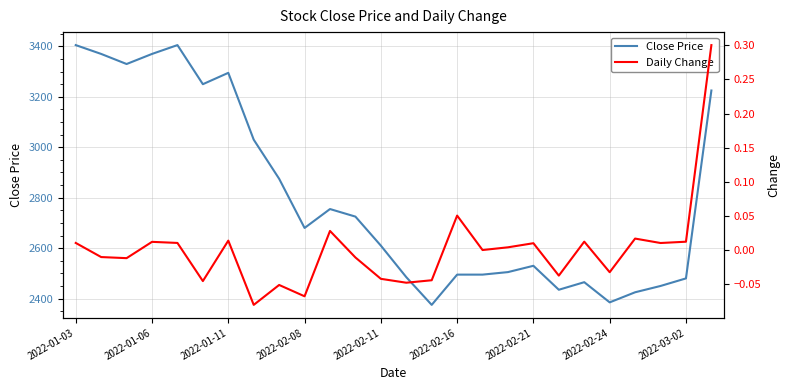

In Daily Change, how many points are higher than both neighbors (excluding endpoints)?

8